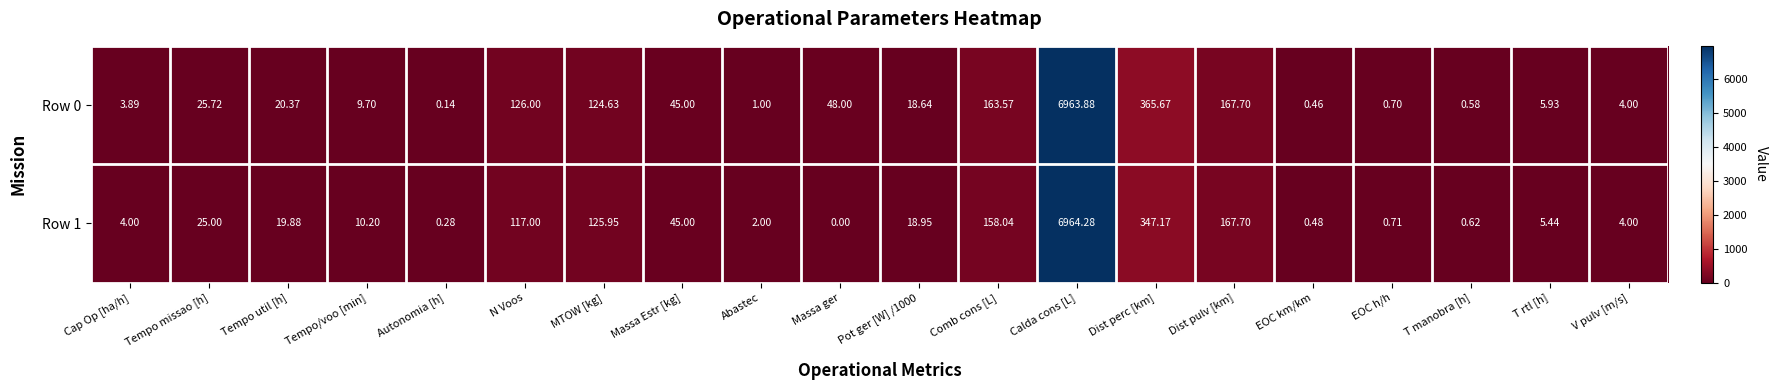

How many distinct data groups are displayed?

2